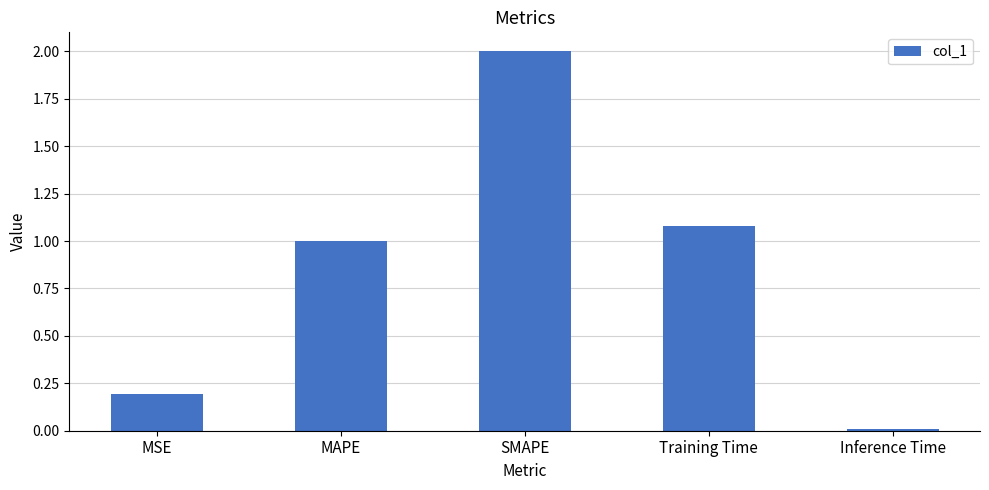

Are the bars grouped side by side (vs. stacked)?

No